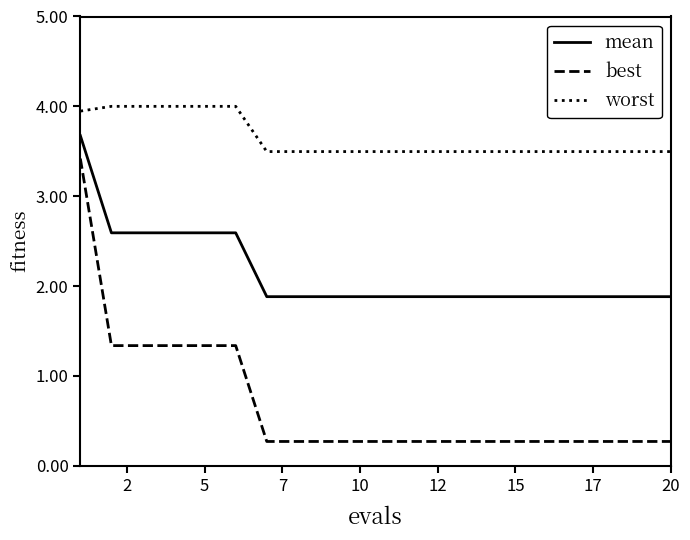

What are all the series names shown in the legend?

mean, best, worst